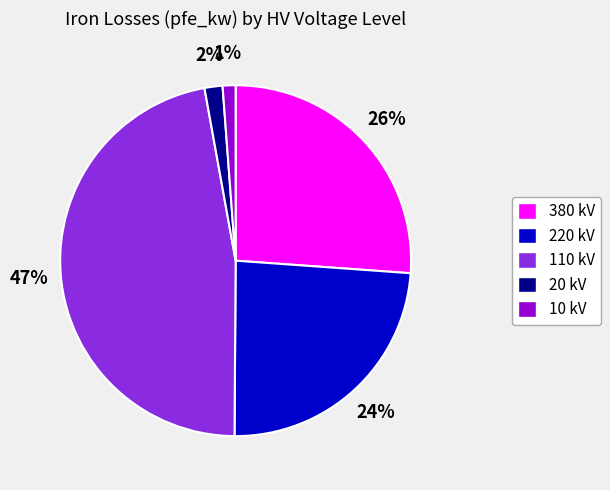

To the nearest percent, what is the difference between the largest and smallest slice percentages?

46%